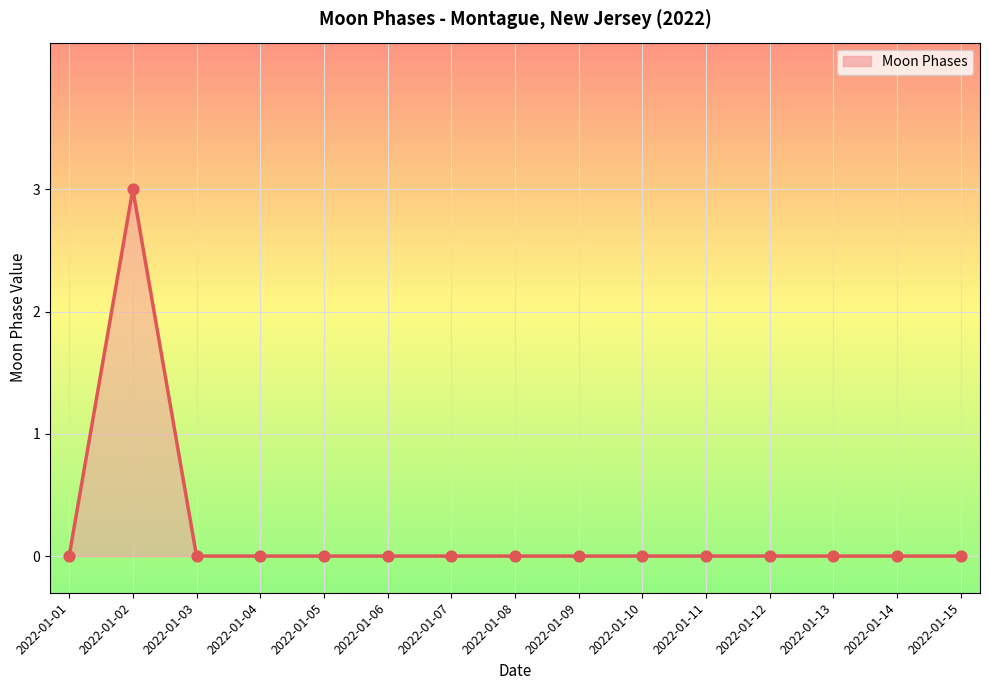

What is the change in value from 2022-01-02 to 2022-01-06?

-3